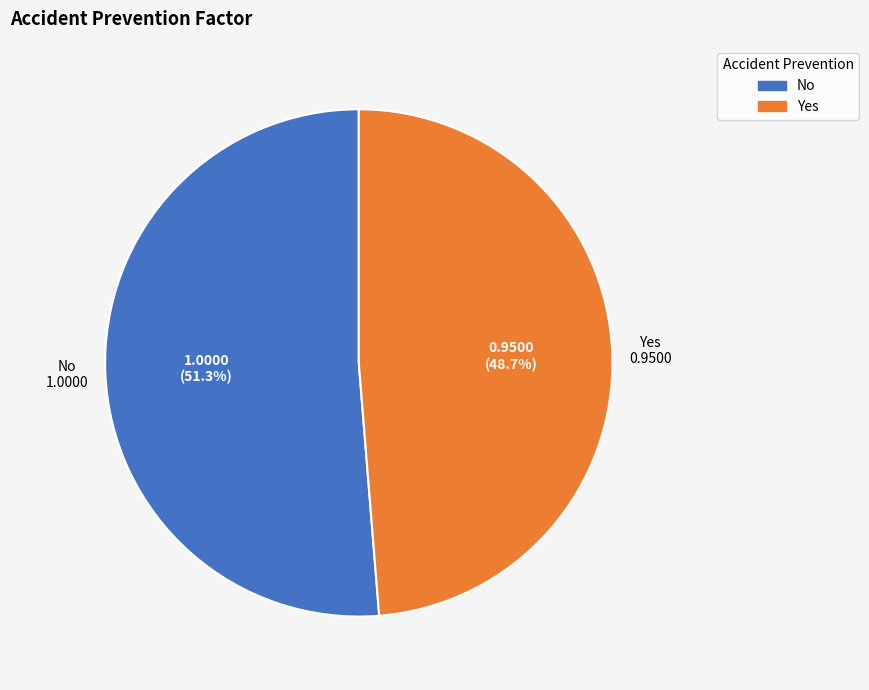

Which slice represents more than half of the pie?

No